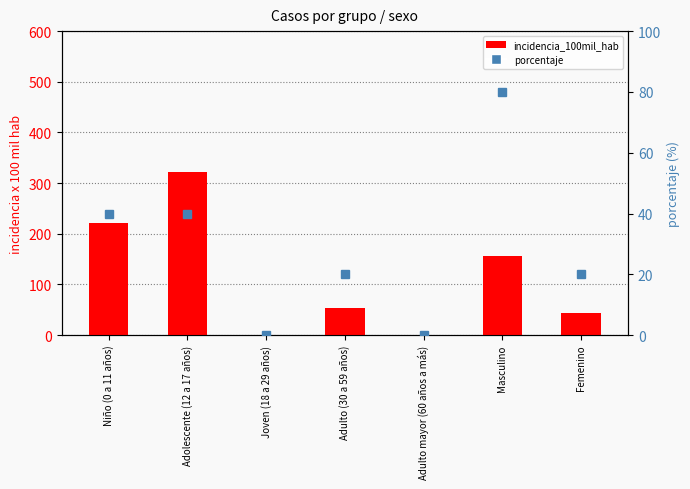

What is the sum of the porcentaje values at Adulto (30 a 59 años) and Femenino?

40.0